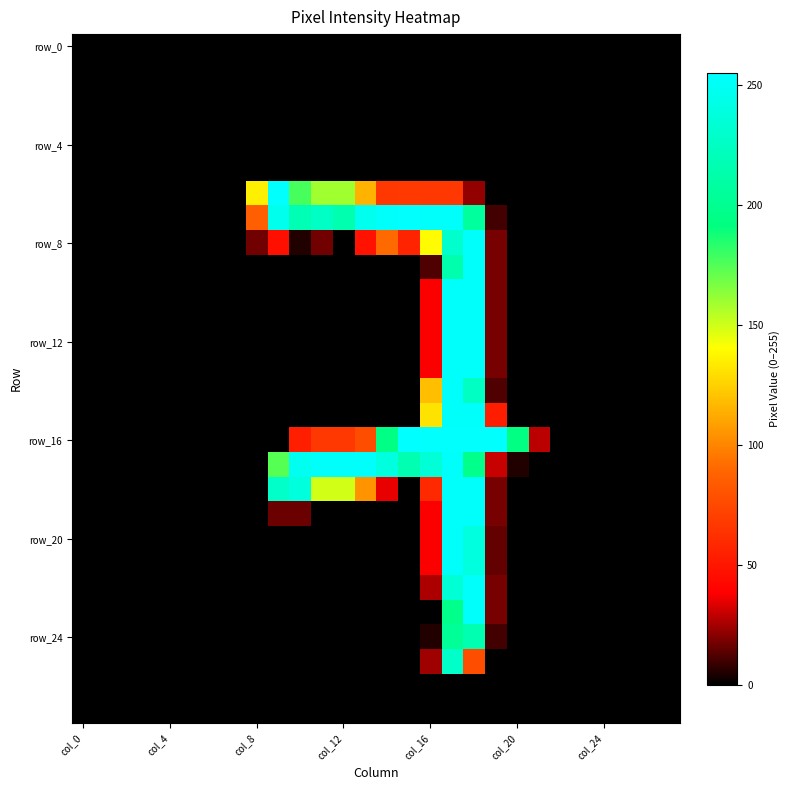

Which category has the lowest value across all series?

col_0